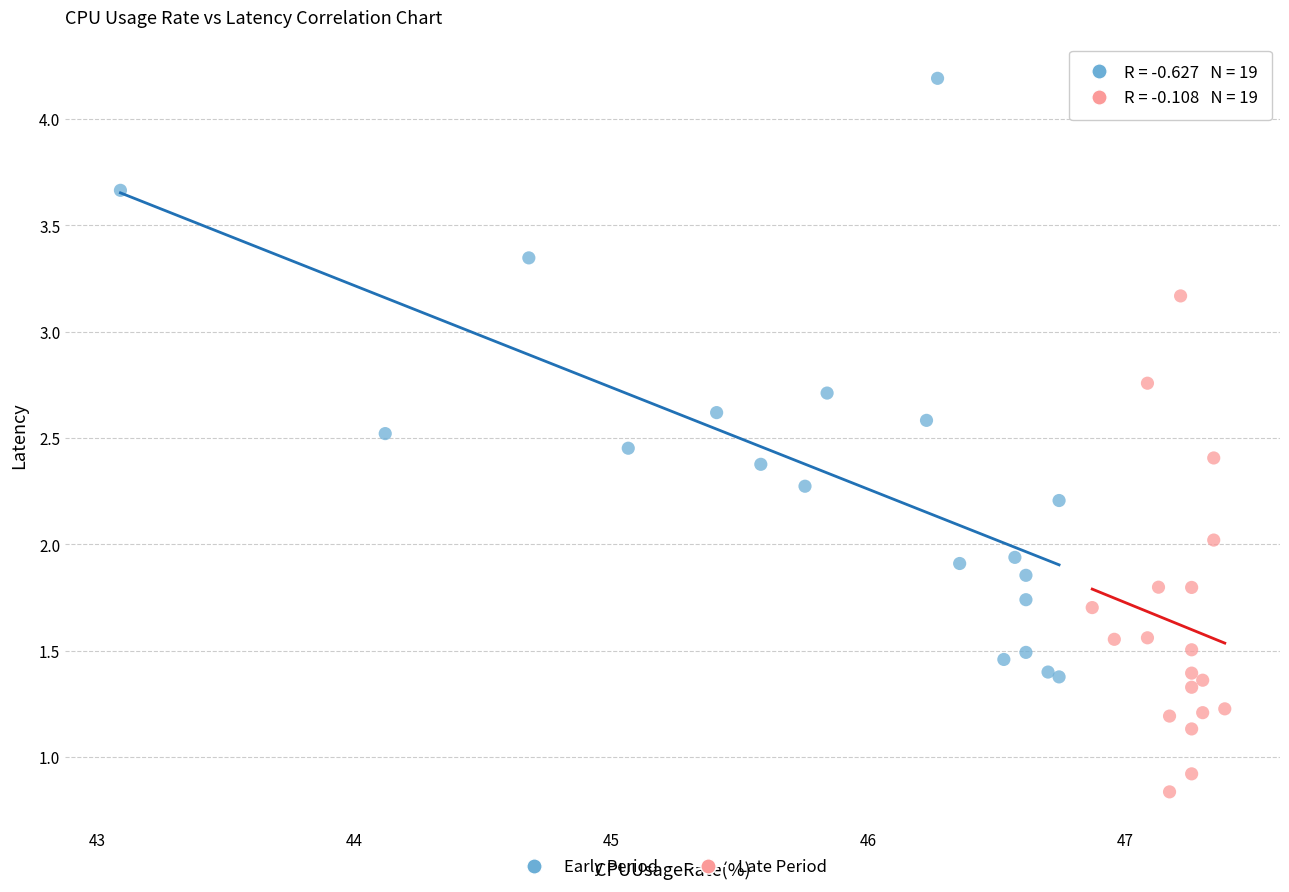

Which series reaches the minimum Y coordinate?

Late Period